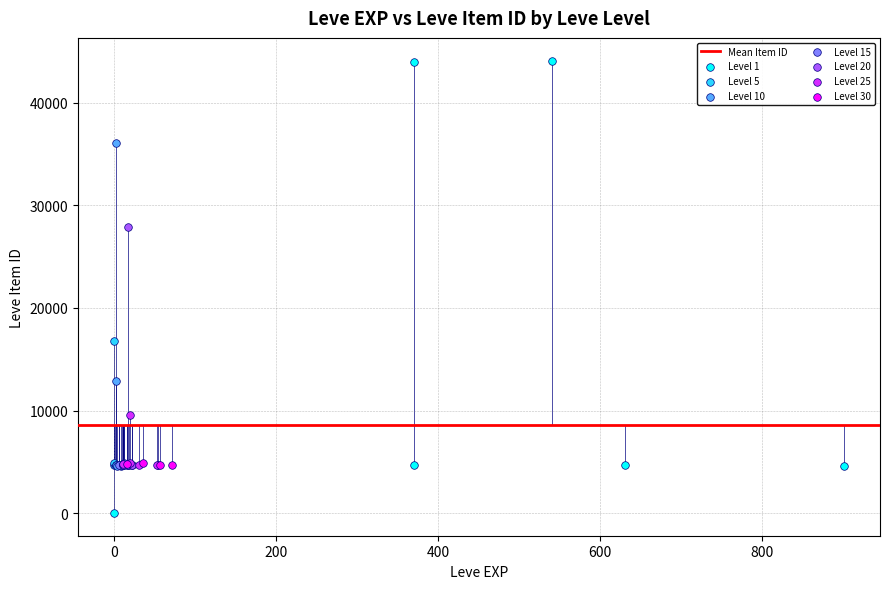

Which series has the largest Y range (max minus min)?

Level 1